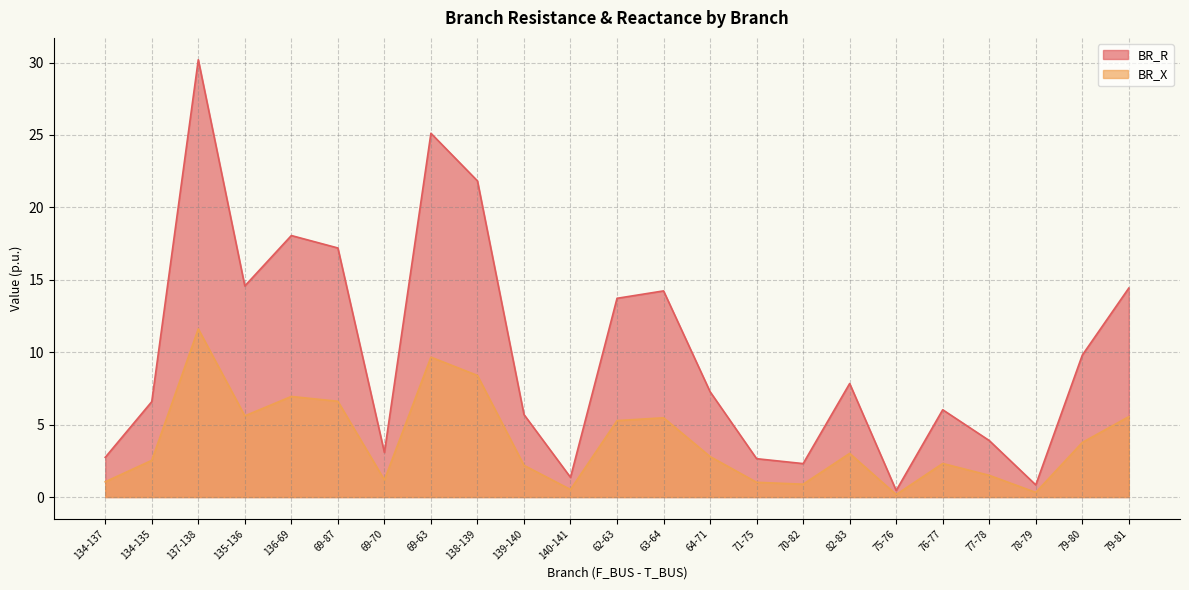

True or false: BR_R and BR_X intersect in this chart.

False